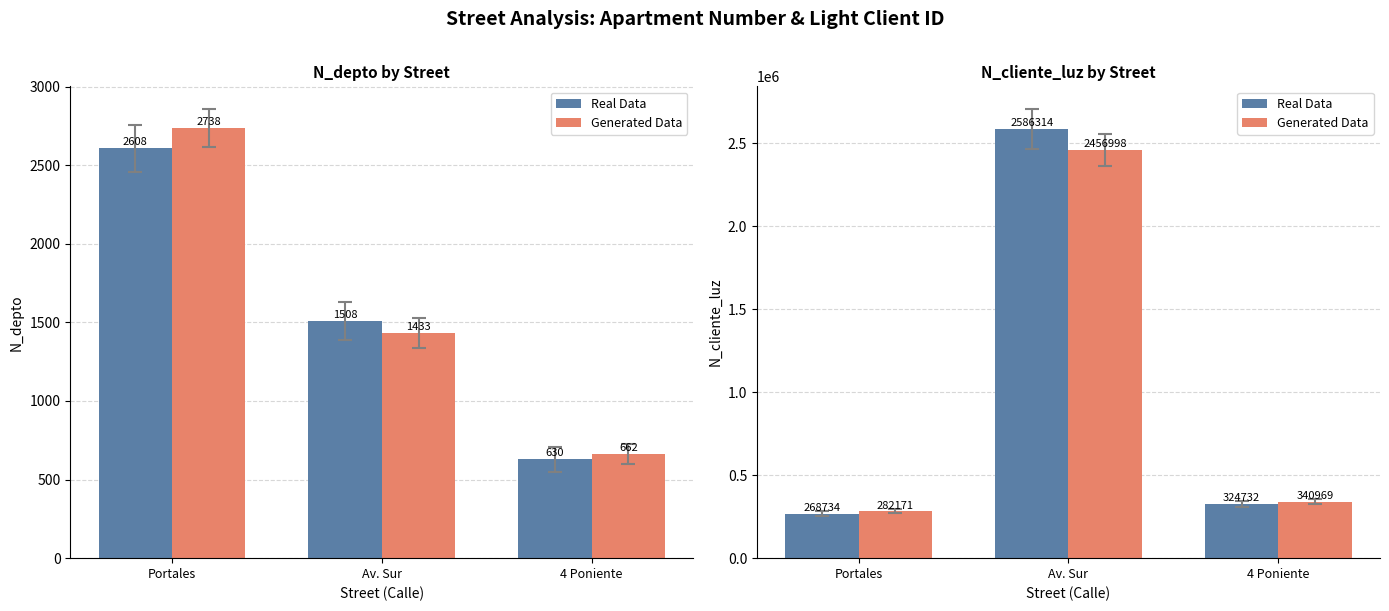

What is the value of the Real Data bar at the 3rd from the left?

324732.0